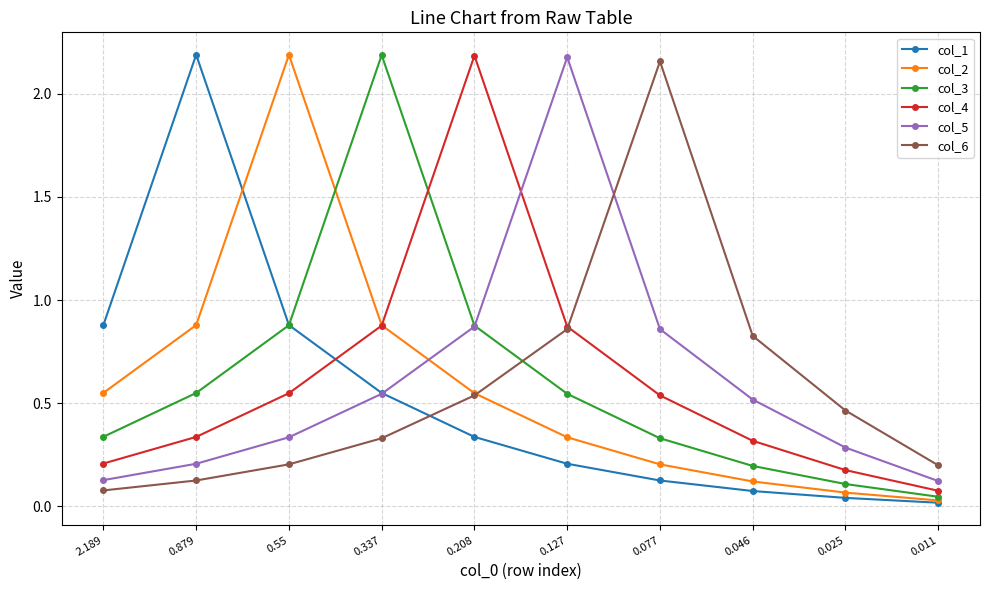

How many lines are shown in the chart?

6